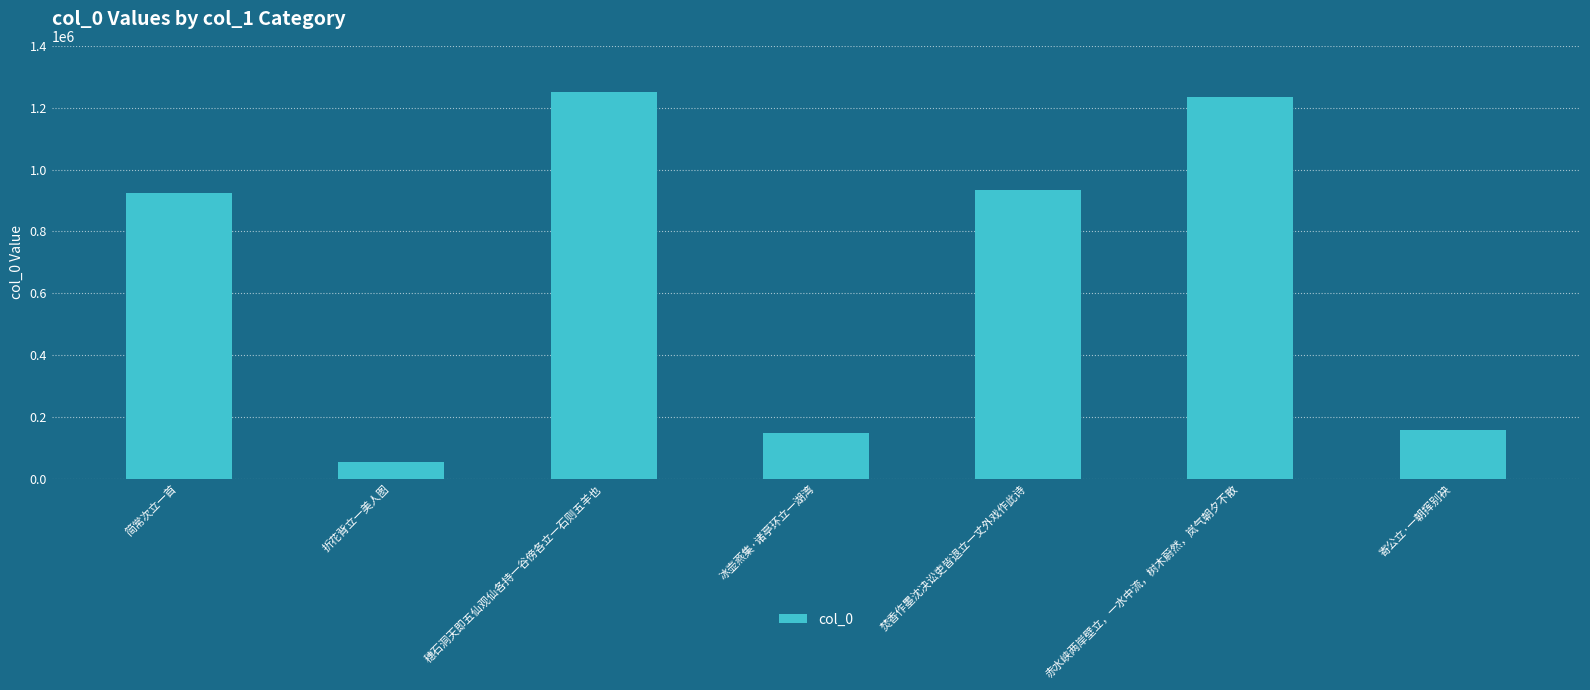

What is the average value?

672007